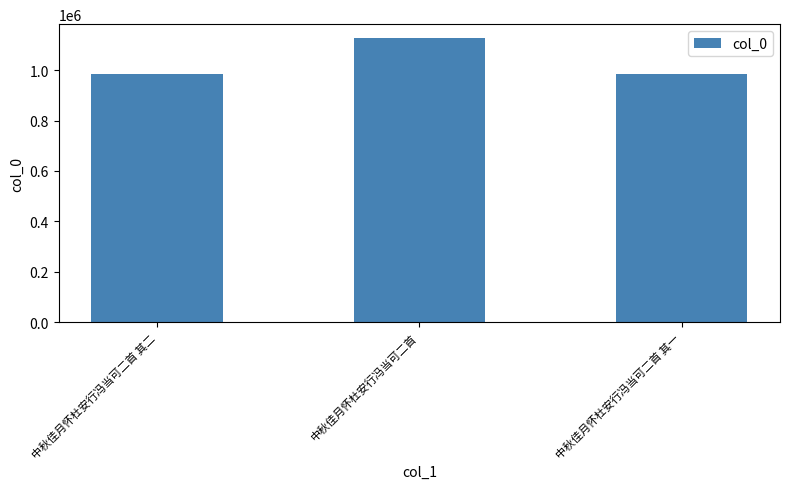

Count the number of categories in the chart.

3